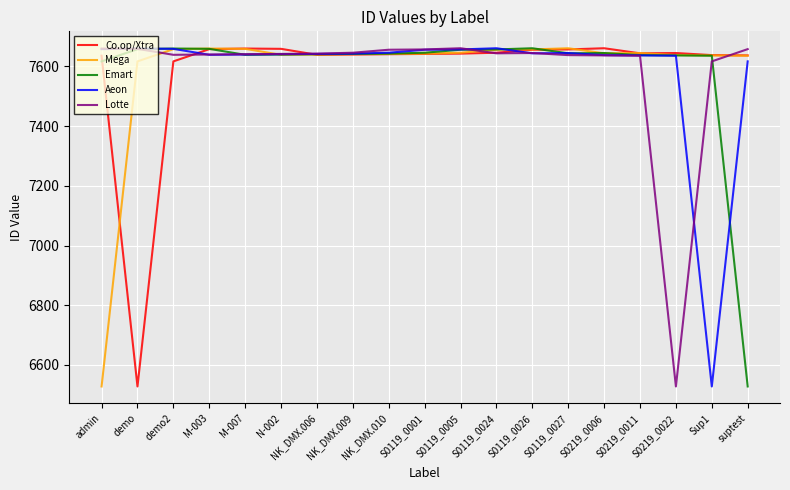

What is the total value across all series at suptest?

37076